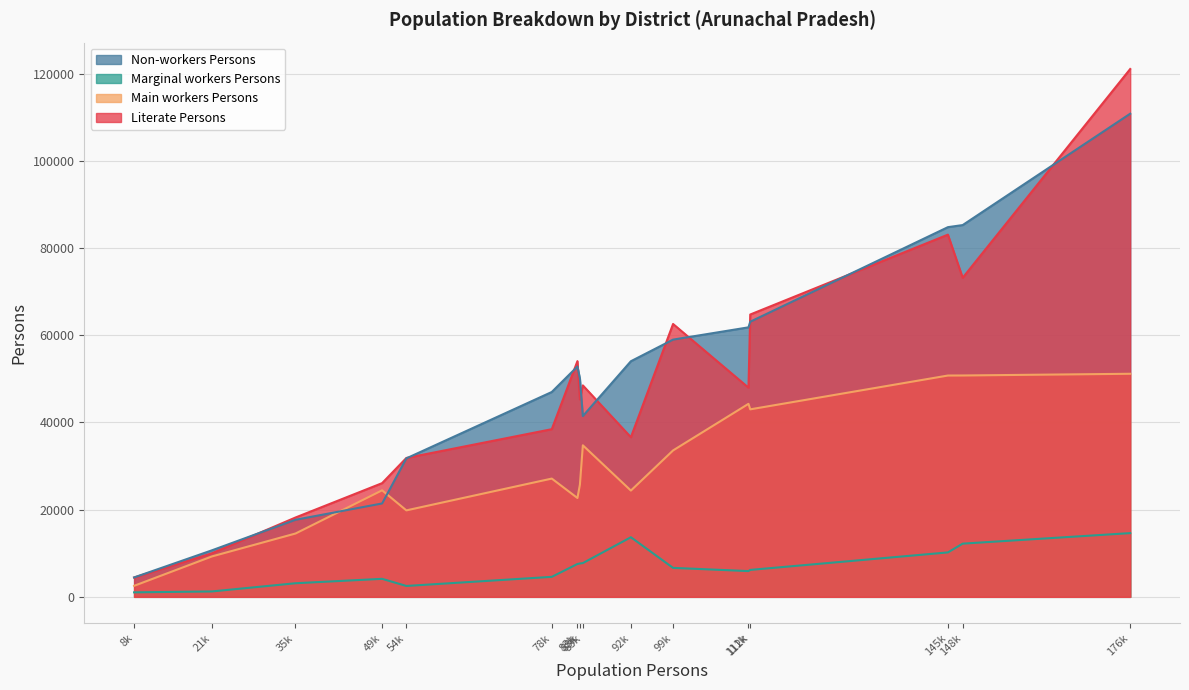

True or false: Literate Persons has more than 1 points higher than both neighbors.

True